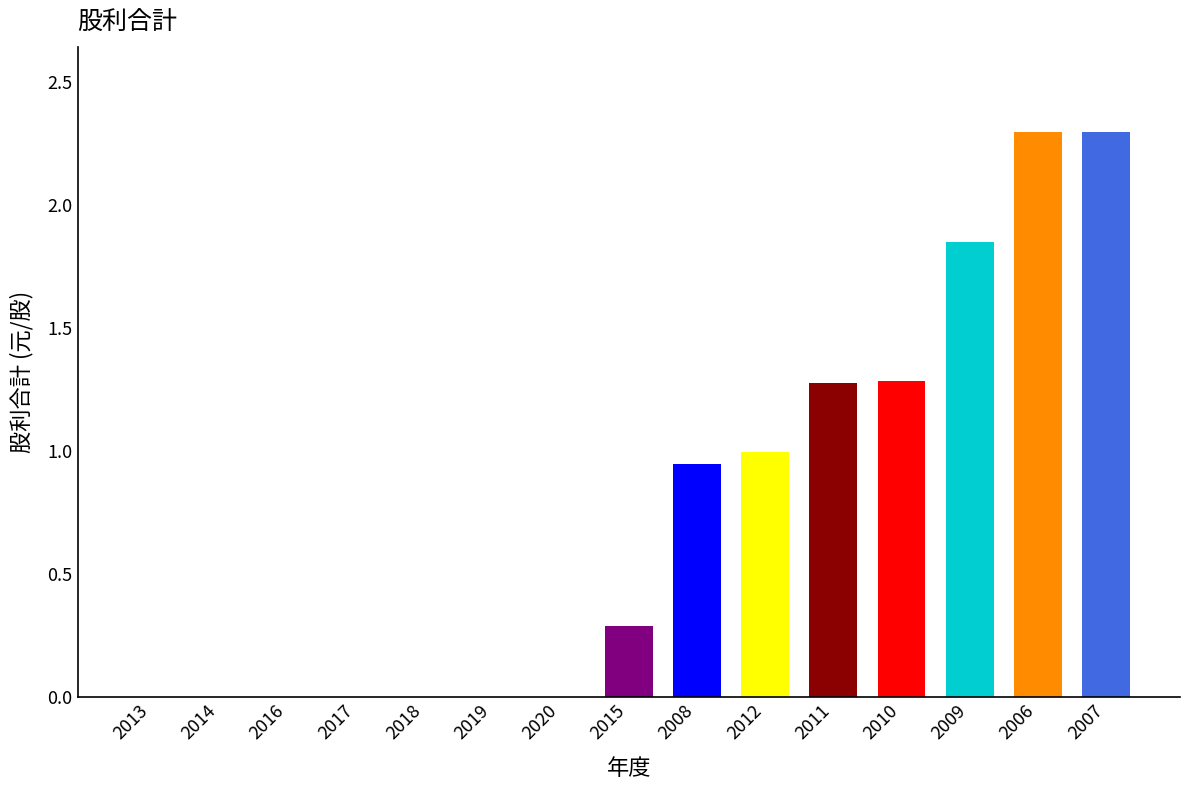

What is the greatest value displayed?

2.3